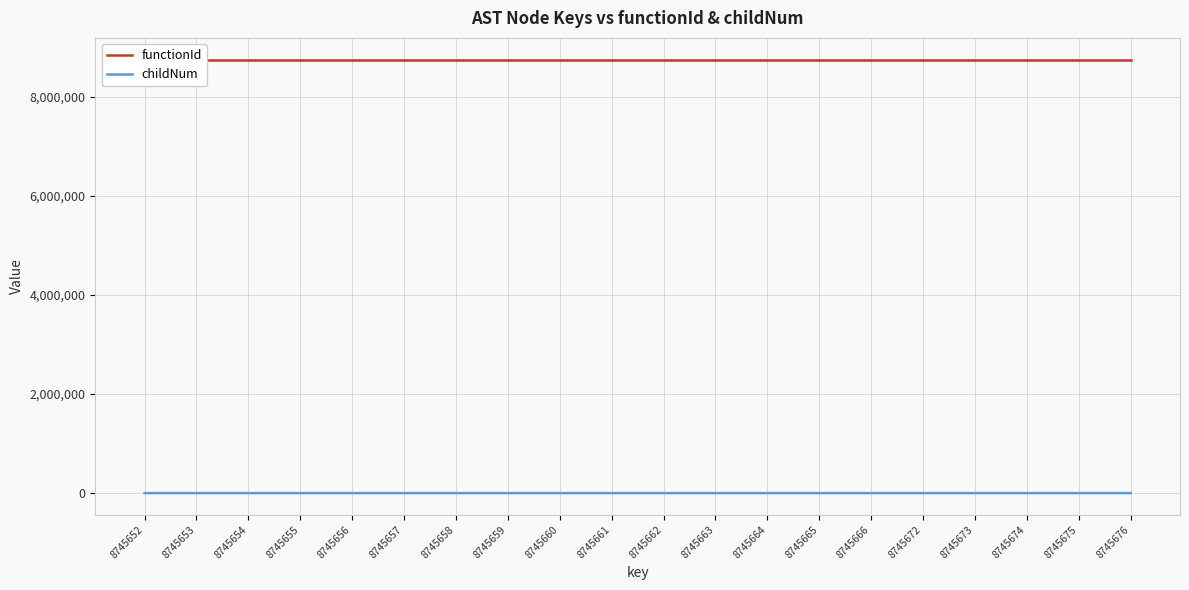

True or false: functionId and childNum intersect in this chart.

False